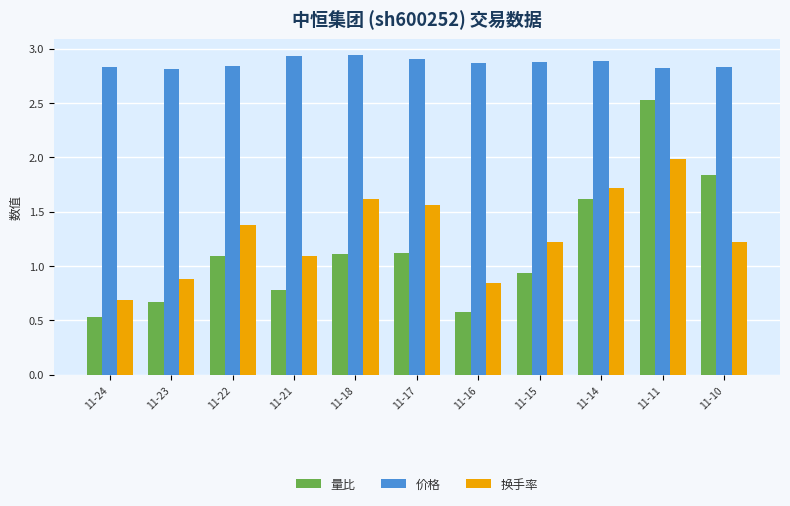

Rank the series at 11-21 from highest to lowest value.

价格, 换手率, 量比